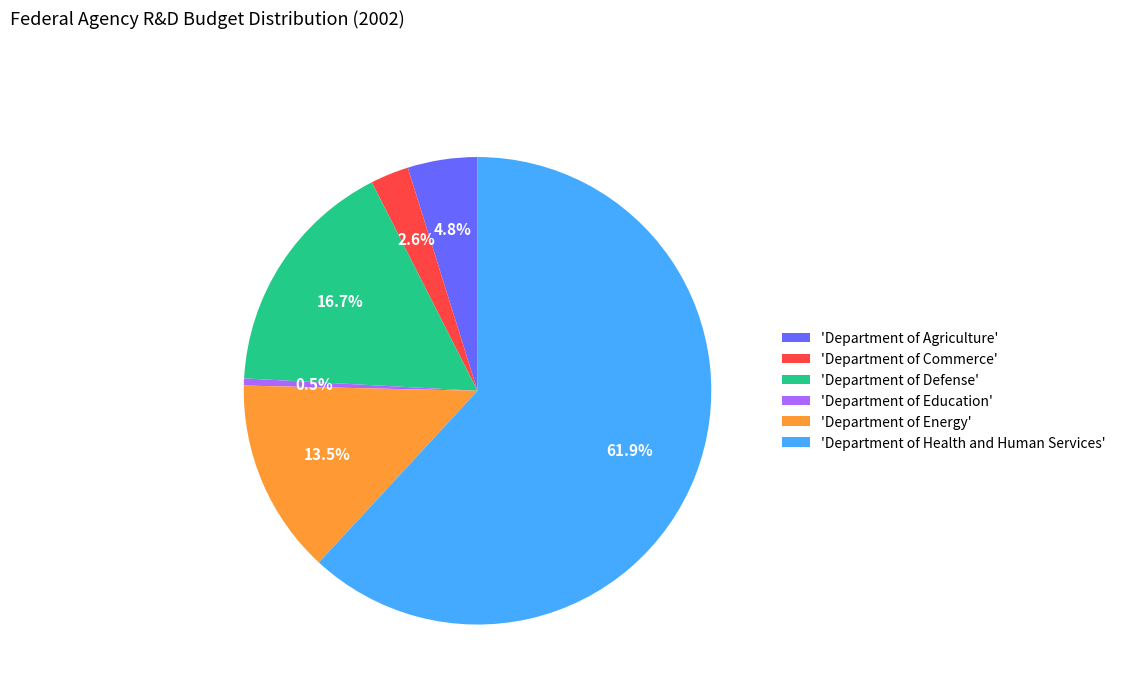

What percentage is NOT represented by 'Department of Commerce'?

97.4%